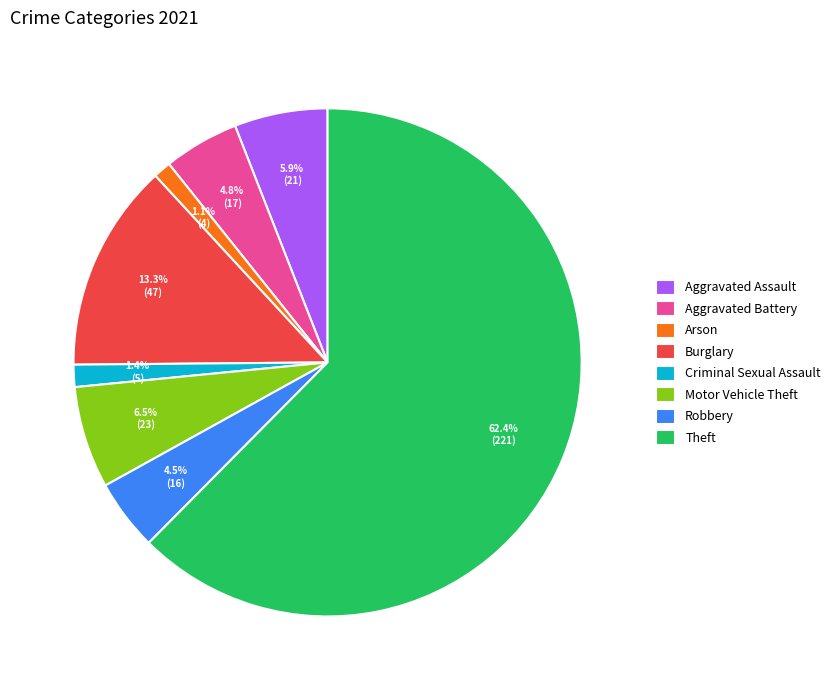

Which slice is the largest?

Theft